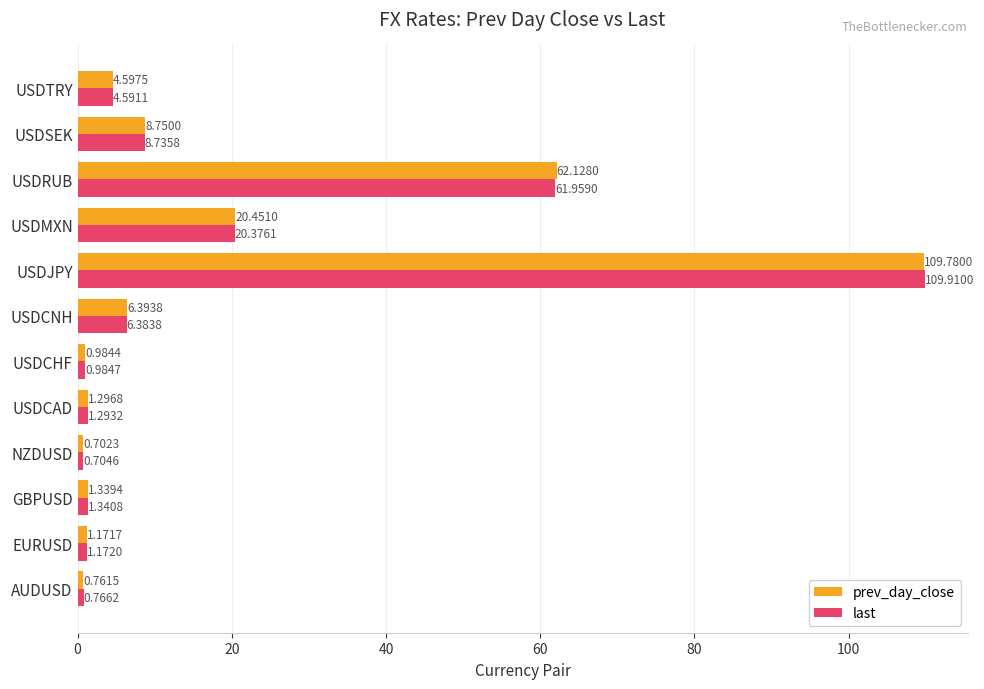

At how many categories does at least one series exceed 53?

2